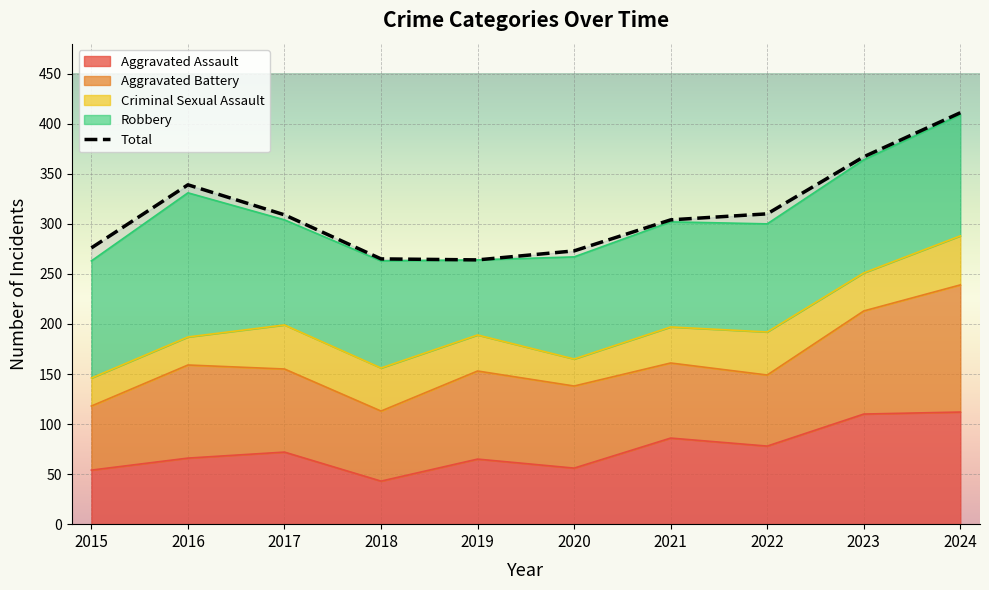

Reading right to left, list all the values displayed in this chart.

411	367	310	304	273	264	265	309	339	276